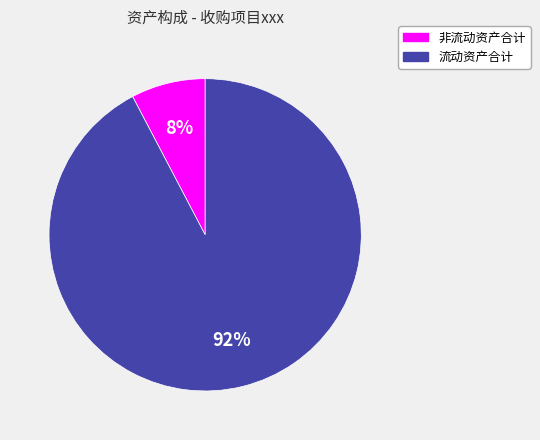

Is the sum of 非流动资产合计 and 流动资产合计 greater than half?

Yes